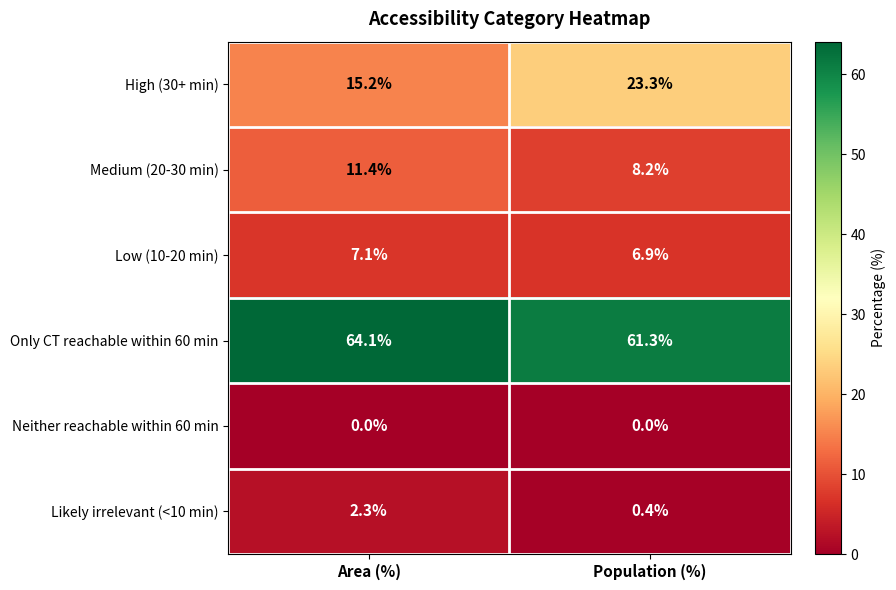

At how many categories does at least one series exceed 0?

2